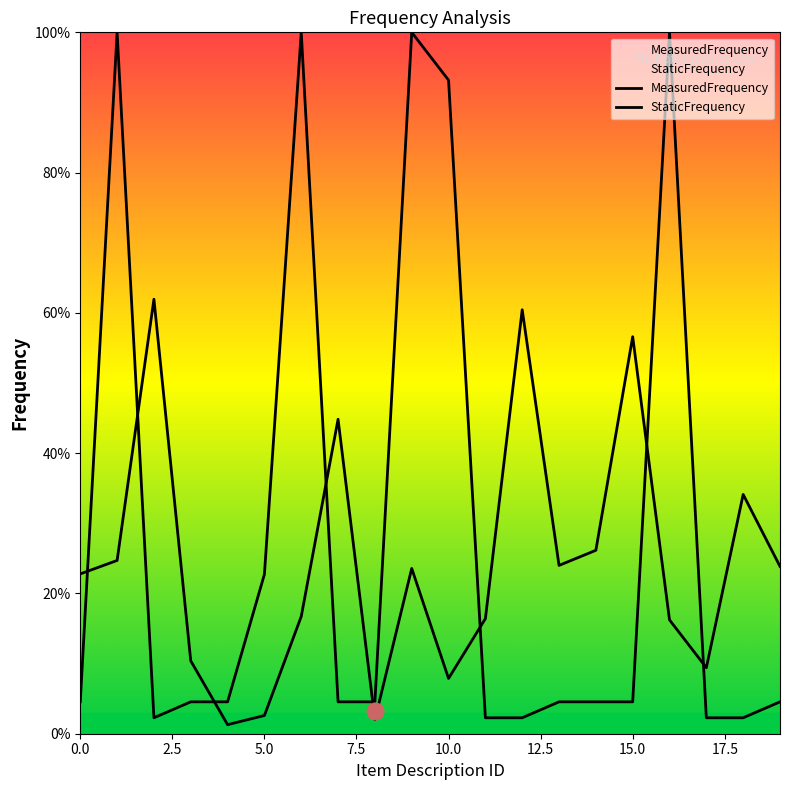

Which series changed the most between 7.5 and 12?

StaticFrequency